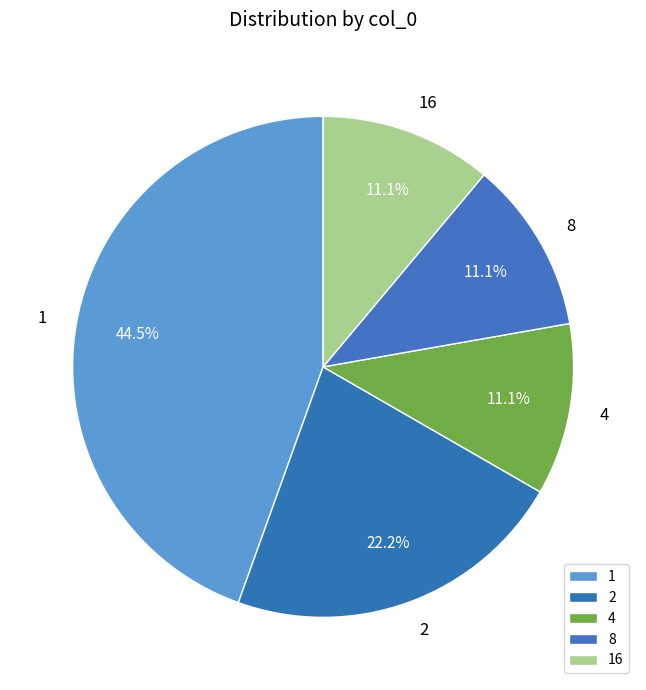

Approximately how many times larger is the value at 8 compared to 2?

0.5